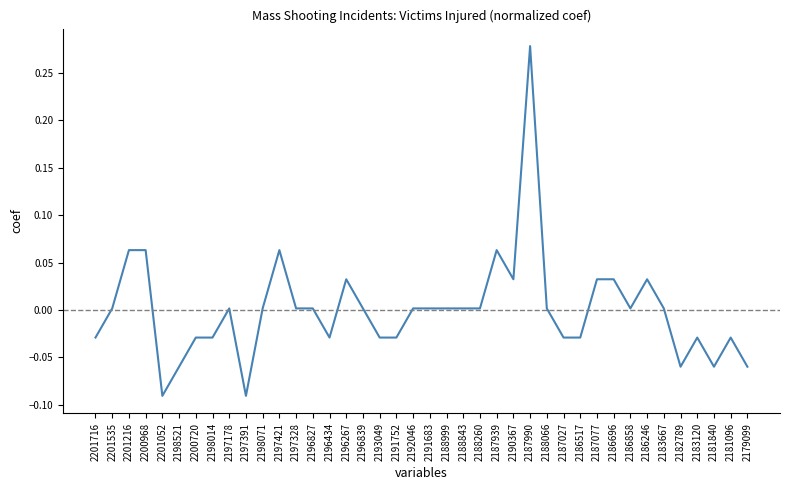

What is the difference between the maximum and minimum values?

0.4